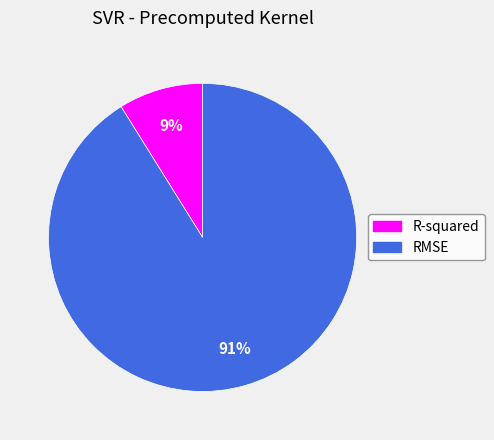

Rank the categories by value from highest to lowest.

RMSE, R-squared